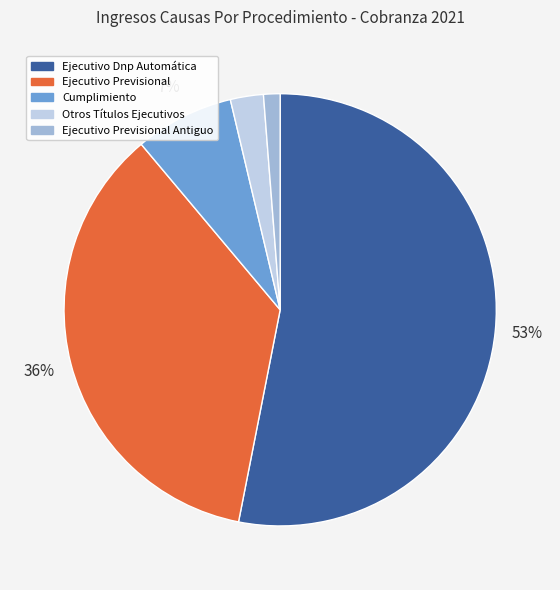

What is the smallest slice in the pie chart?

Ejecutivo Previsional Antiguo